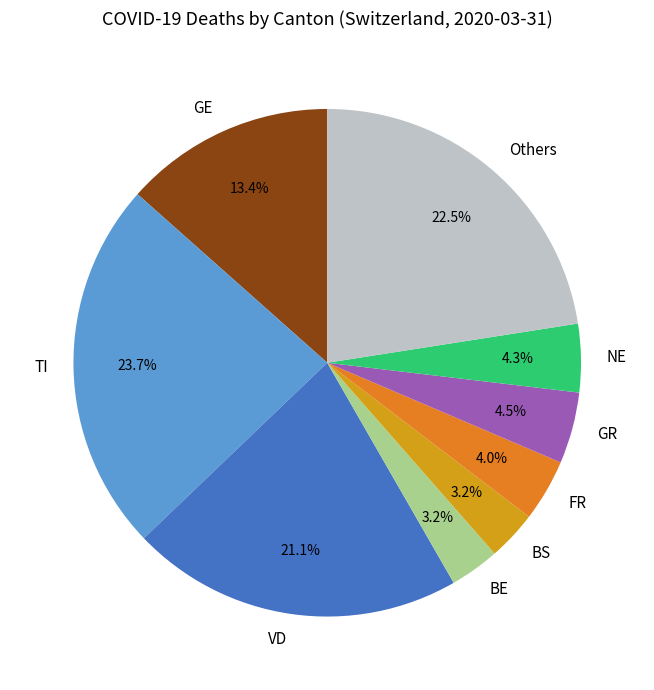

What percentage is NOT represented by BS?

96.8%